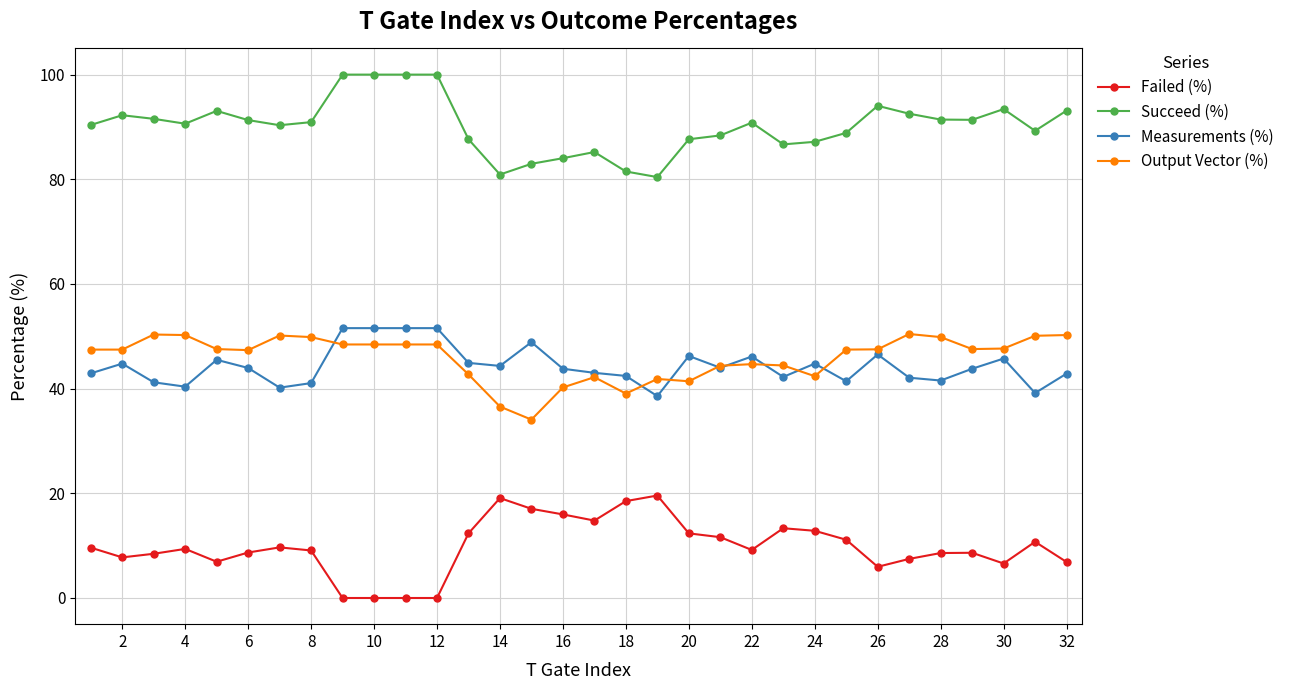

What is the greatest value displayed?

100.0